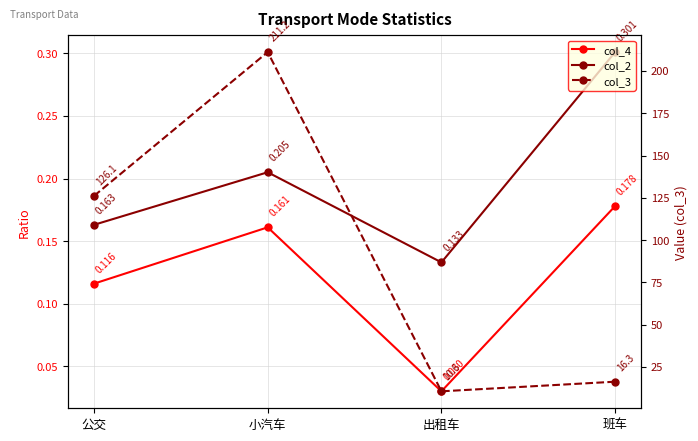

Reading left to right, extract all data points from this chart.

col_4: 0.1	0.2	0.0	0.2
col_2: 0.2	0.2	0.1	0.3
col_3: 126.1	211.2	10.6	16.3